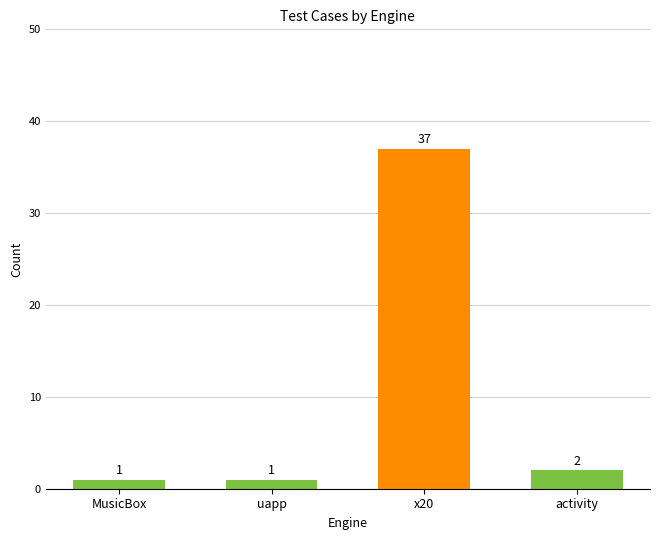

Reading left to right, extract all data points from this chart.

MusicBox=1	uapp=1	x20=37	activity=2